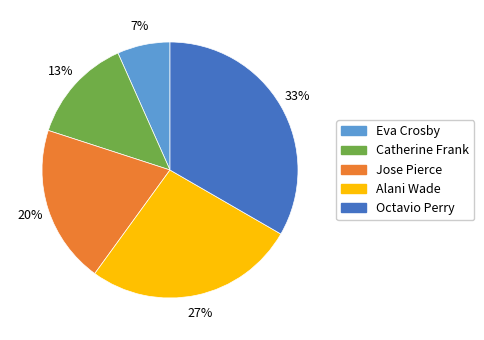

Rank the categories by value from highest to lowest.

Octavio Perry, Alani Wade, Jose Pierce, Catherine Frank, Eva Crosby